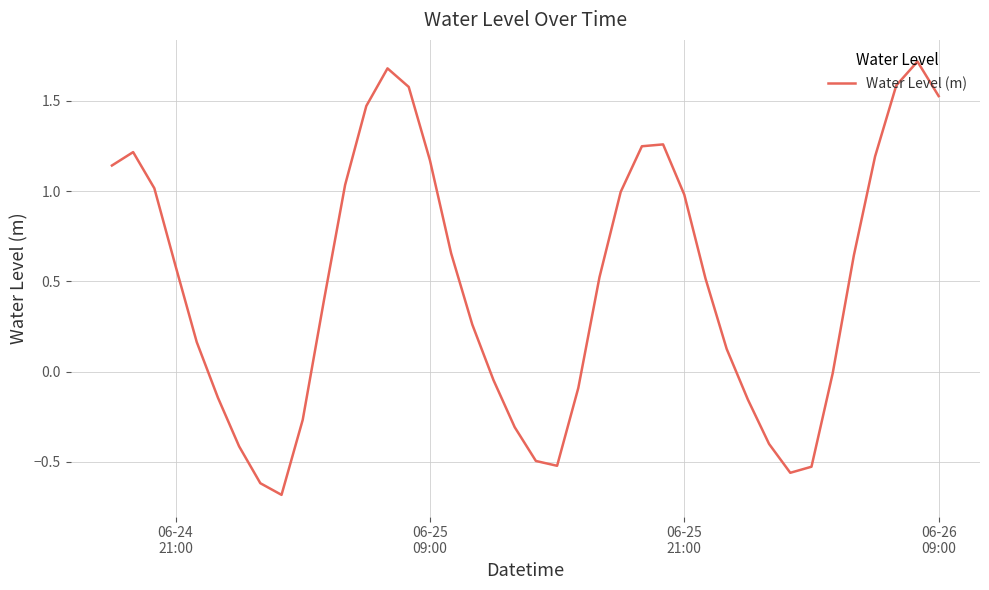

What is the minimum value shown in the chart?

-0.7